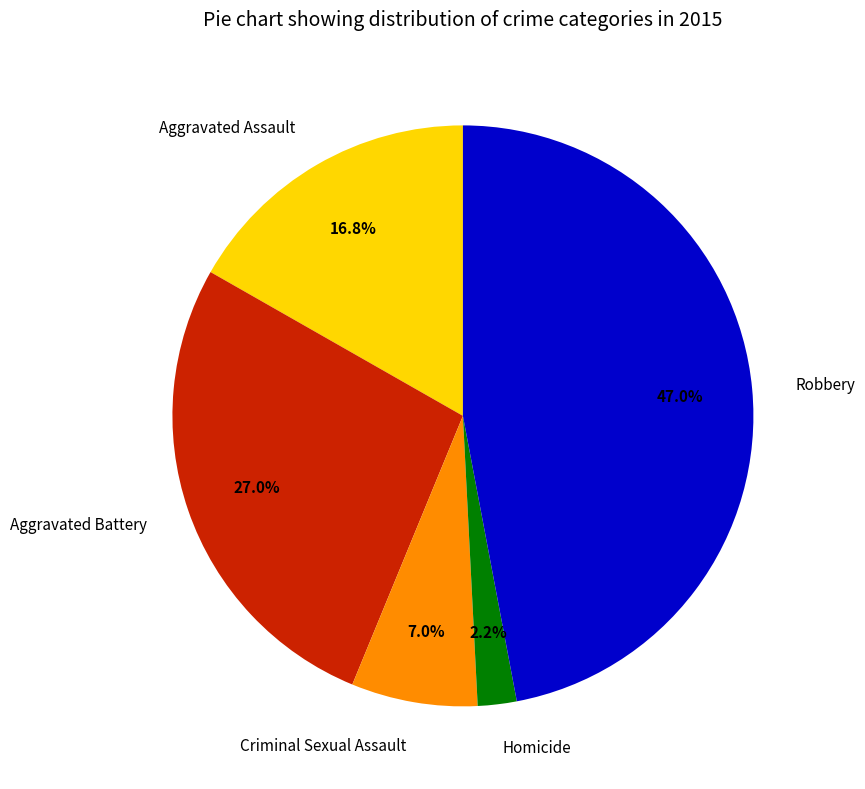

Which category has the smallest portion of the pie?

Homicide